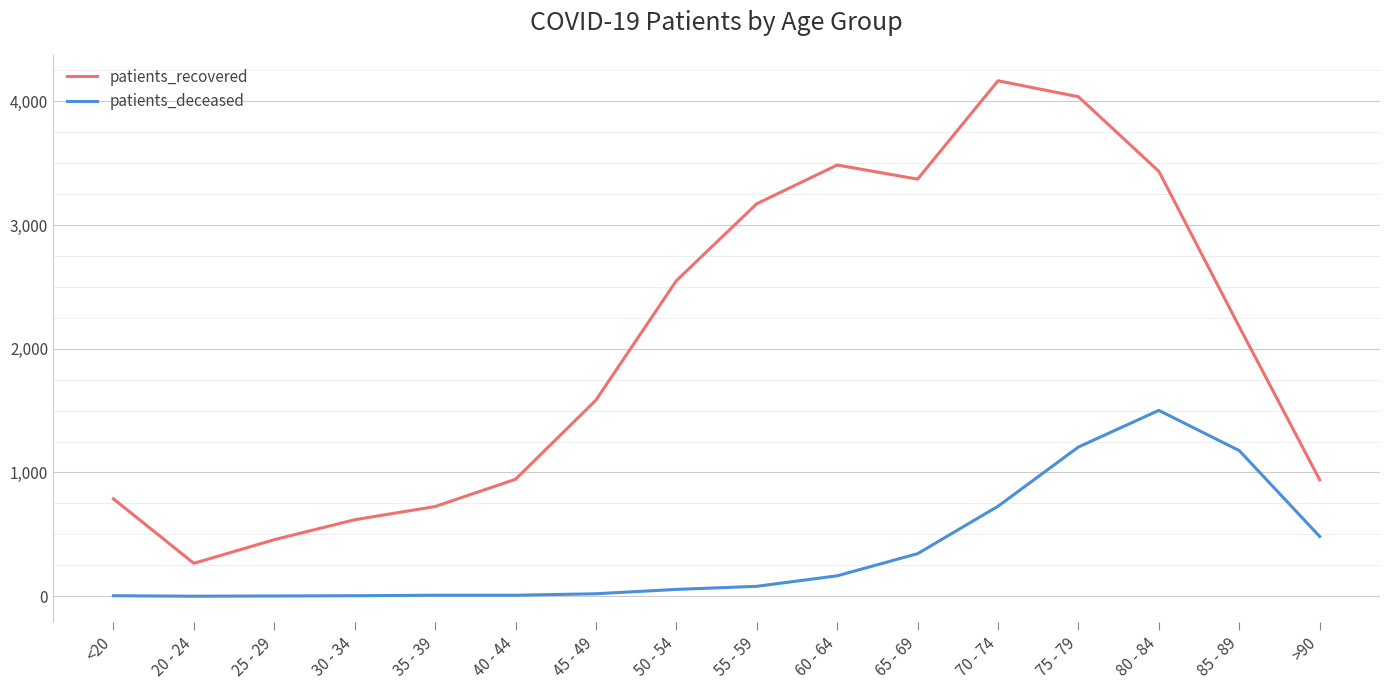

What is the difference between the maximum and minimum values in the patients_recovered series?

3900